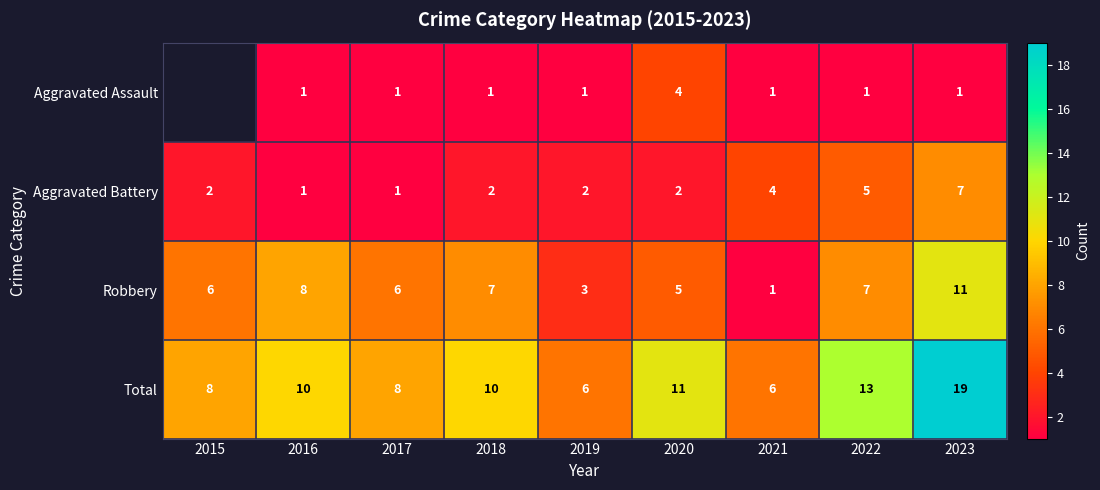

Which series changed the most between 2018 and 2020?

Aggravated Assault